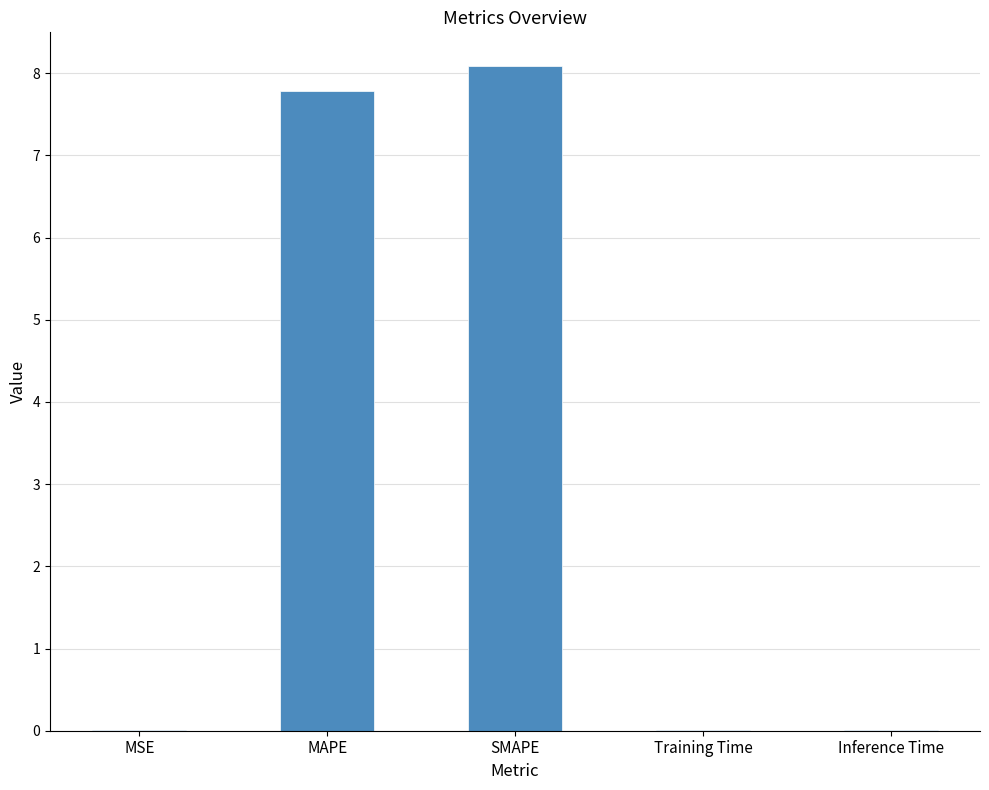

What is the sum of all values?

15.9